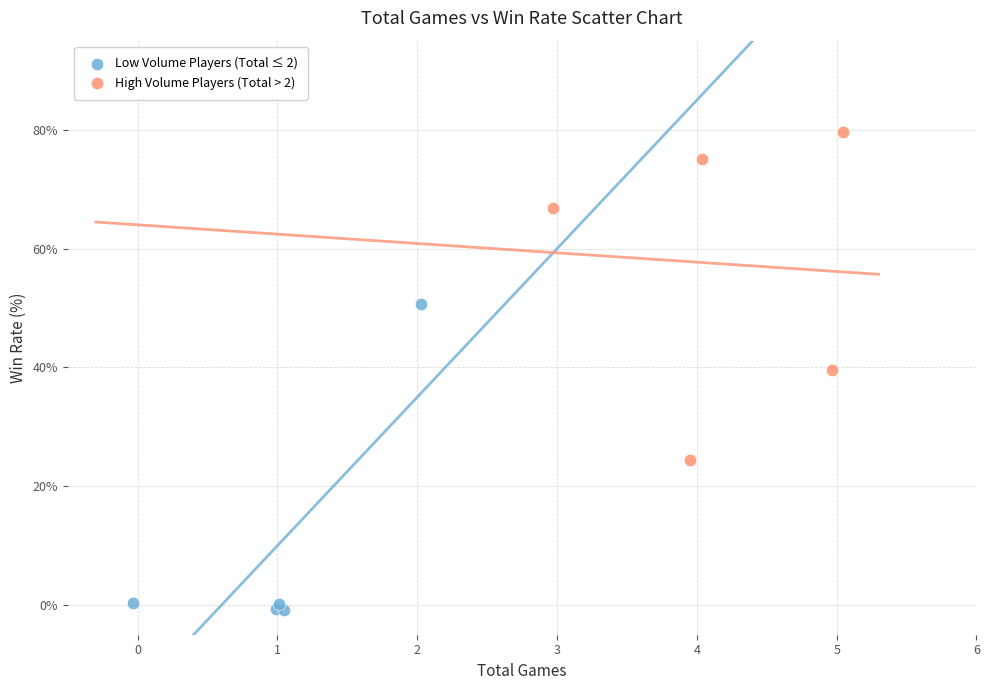

What are all the series names shown in the legend?

Low Volume Players (Total ≤ 2), High Volume Players (Total > 2)